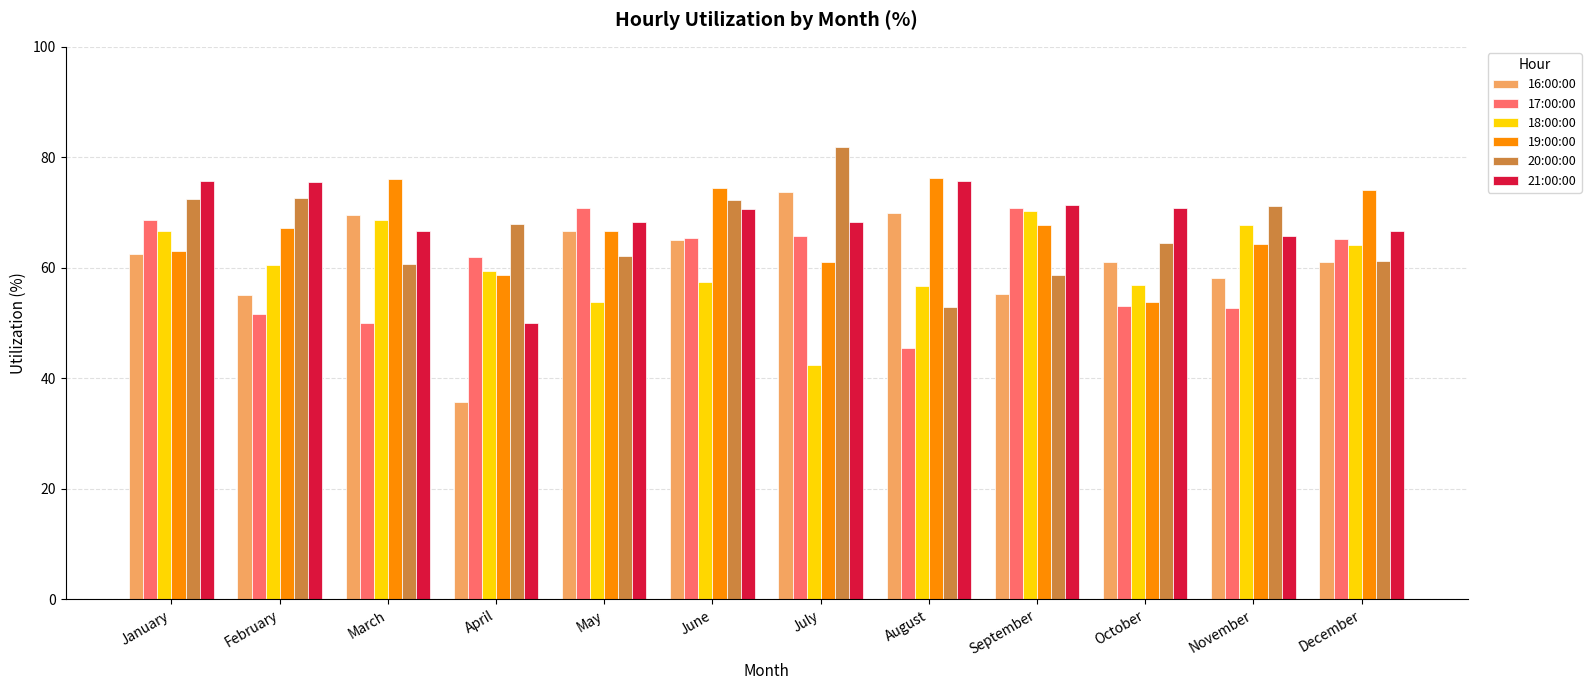

How many values in the 16:00:00 series exceed 62?

6